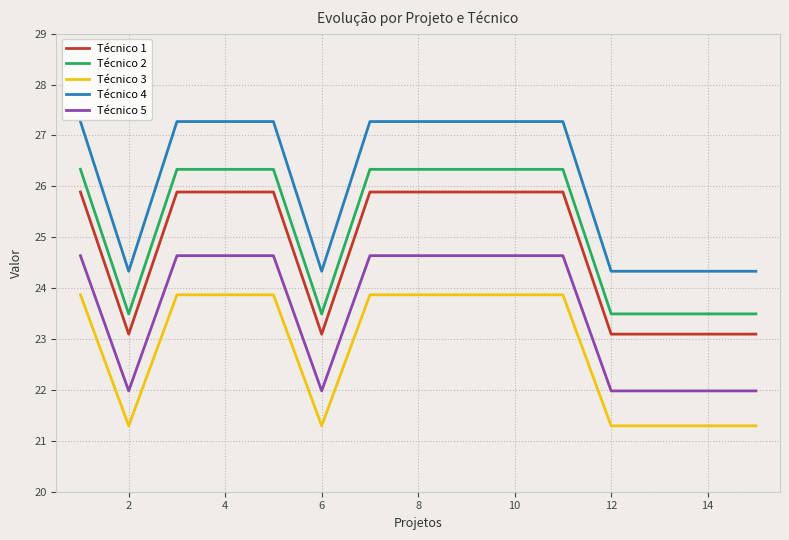

Rank the series by their maximum value, from lowest to highest.

Técnico 3, Técnico 5, Técnico 1, Técnico 2, Técnico 4